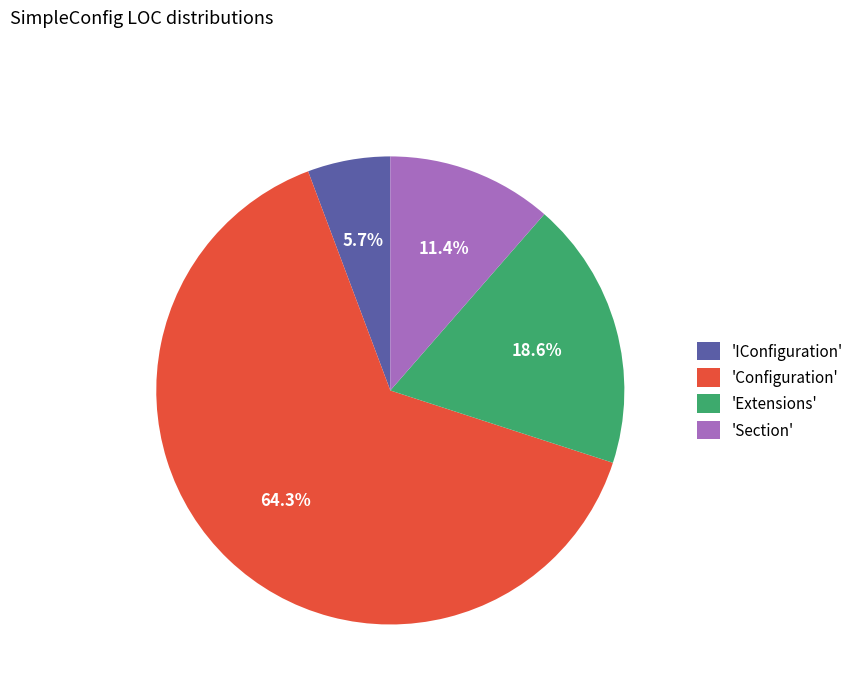

Does 'Configuration' account for over 50% of the chart?

Yes